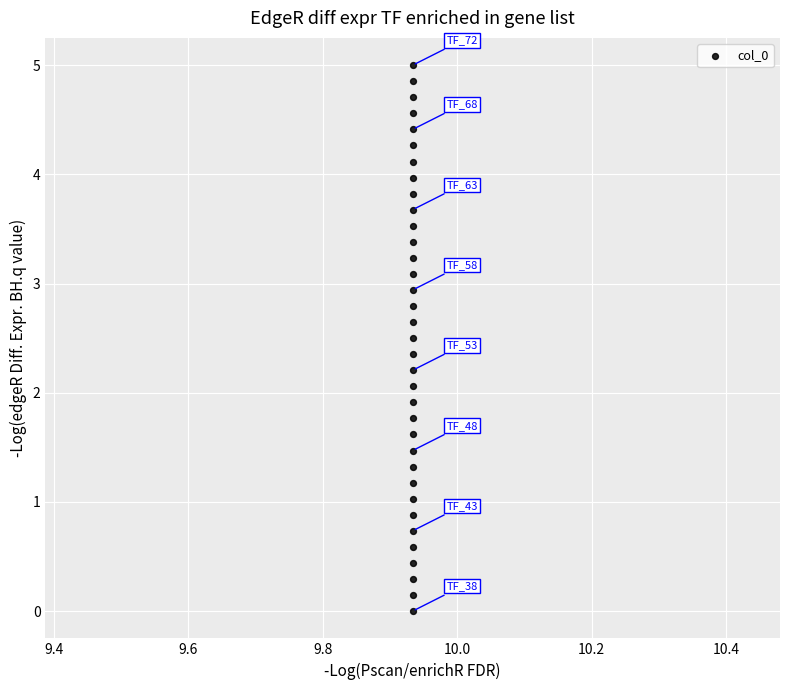

What is the range of Y values (max minus min)?

5.0